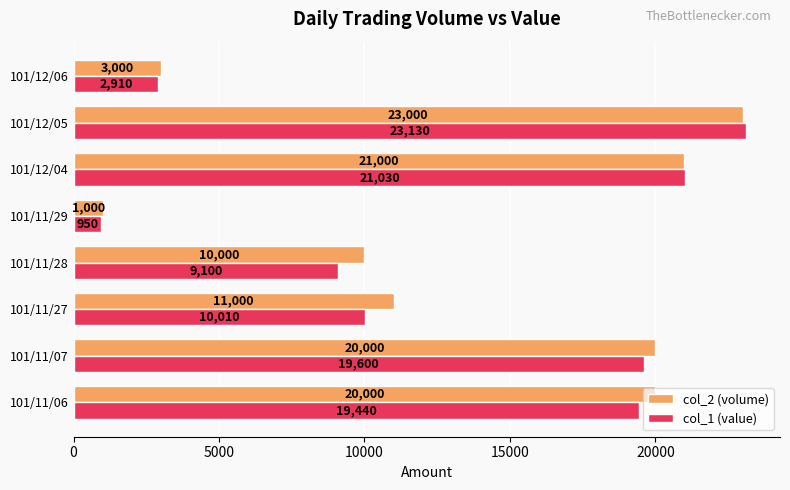

Is it true that col_1 (value) equals 13095 at 101/11/07?

False